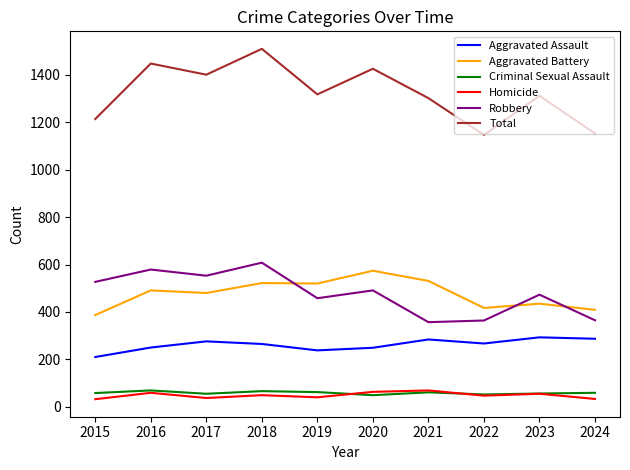

True or false: Robbery and Homicide intersect in this chart.

False